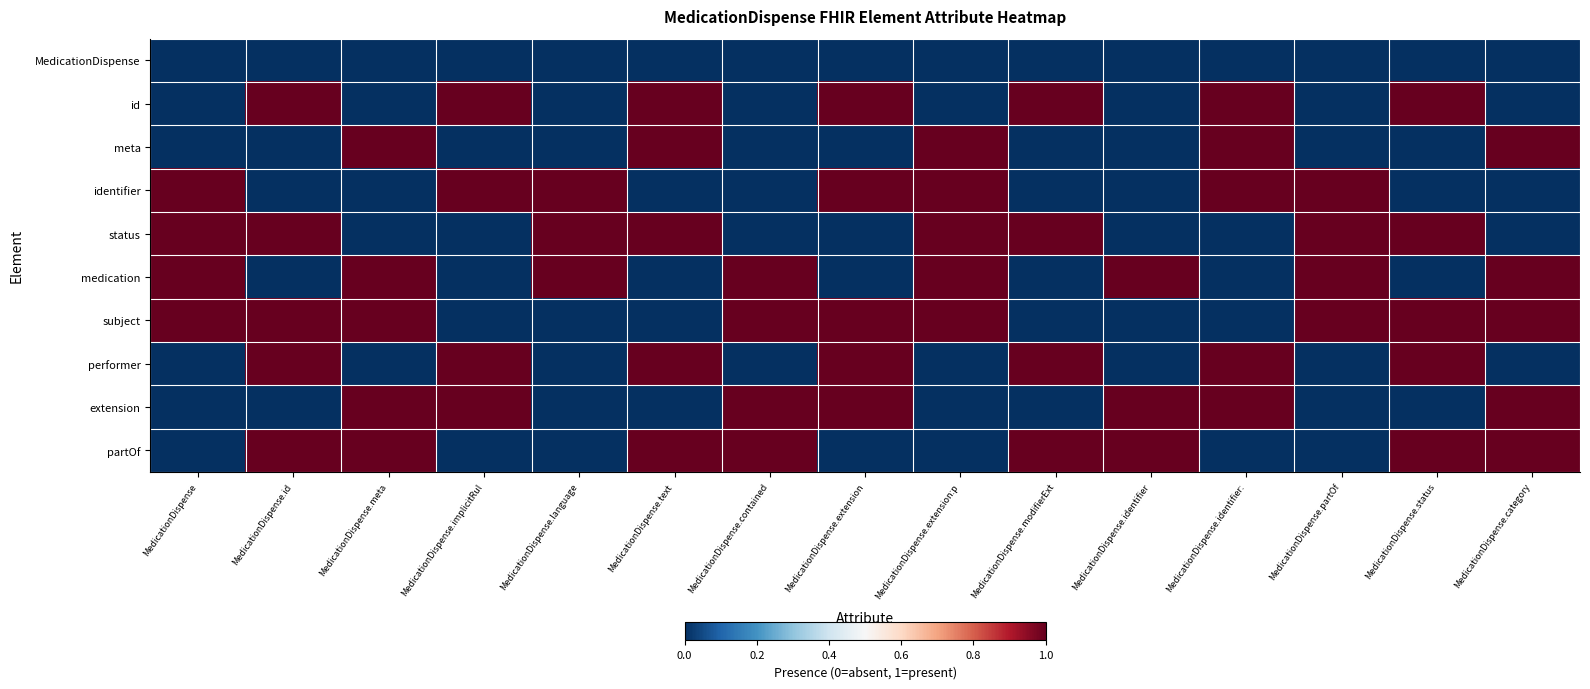

Reading left to right, what are all the values shown in this chart?

MedicationDispense: MedicationDispense=0	MedicationDispense.id=0	MedicationDispense.meta=0	MedicationDispense.implicitRul=0	MedicationDispense.language=0	MedicationDispense.text=0	MedicationDispense.contained=0	MedicationDispense.extension=0	MedicationDispense.extension:p=0	MedicationDispense.modifierExt=0	MedicationDispense.identifier=0	MedicationDispense.identifier:=0	MedicationDispense.partOf=0	MedicationDispense.status=0	MedicationDispense.category=0
id: MedicationDispense=0	MedicationDispense.id=1	MedicationDispense.meta=0	MedicationDispense.implicitRul=1	MedicationDispense.language=0	MedicationDispense.text=1	MedicationDispense.contained=0	MedicationDispense.extension=1	MedicationDispense.extension:p=0	MedicationDispense.modifierExt=1	MedicationDispense.identifier=0	MedicationDispense.identifier:=1	MedicationDispense.partOf=0	MedicationDispense.status=1	MedicationDispense.category=0
meta: MedicationDispense=0	MedicationDispense.id=0	MedicationDispense.meta=1	MedicationDispense.implicitRul=0	MedicationDispense.language=0	MedicationDispense.text=1	MedicationDispense.contained=0	MedicationDispense.extension=0	MedicationDispense.extension:p=1	MedicationDispense.modifierExt=0	MedicationDispense.identifier=0	MedicationDispense.identifier:=1	MedicationDispense.partOf=0	MedicationDispense.status=0	MedicationDispense.category=1
identifier: MedicationDispense=1	MedicationDispense.id=0	MedicationDispense.meta=0	MedicationDispense.implicitRul=1	MedicationDispense.language=1	MedicationDispense.text=0	MedicationDispense.contained=0	MedicationDispense.extension=1	MedicationDispense.extension:p=1	MedicationDispense.modifierExt=0	MedicationDispense.identifier=0	MedicationDispense.identifier:=1	MedicationDispense.partOf=1	MedicationDispense.status=0	MedicationDispense.category=0
status: MedicationDispense=1	MedicationDispense.id=1	MedicationDispense.meta=0	MedicationDispense.implicitRul=0	MedicationDispense.language=1	MedicationDispense.text=1	MedicationDispense.contained=0	MedicationDispense.extension=0	MedicationDispense.extension:p=1	MedicationDispense.modifierExt=1	MedicationDispense.identifier=0	MedicationDispense.identifier:=0	MedicationDispense.partOf=1	MedicationDispense.status=1	MedicationDispense.category=0
medication: MedicationDispense=1	MedicationDispense.id=0	MedicationDispense.meta=1	MedicationDispense.implicitRul=0	MedicationDispense.language=1	MedicationDispense.text=0	MedicationDispense.contained=1	MedicationDispense.extension=0	MedicationDispense.extension:p=1	MedicationDispense.modifierExt=0	MedicationDispense.identifier=1	MedicationDispense.identifier:=0	MedicationDispense.partOf=1	MedicationDispense.status=0	MedicationDispense.category=1
subject: MedicationDispense=1	MedicationDispense.id=1	MedicationDispense.meta=1	MedicationDispense.implicitRul=0	MedicationDispense.language=0	MedicationDispense.text=0	MedicationDispense.contained=1	MedicationDispense.extension=1	MedicationDispense.extension:p=1	MedicationDispense.modifierExt=0	MedicationDispense.identifier=0	MedicationDispense.identifier:=0	MedicationDispense.partOf=1	MedicationDispense.status=1	MedicationDispense.category=1
performer: MedicationDispense=0	MedicationDispense.id=1	MedicationDispense.meta=0	MedicationDispense.implicitRul=1	MedicationDispense.language=0	MedicationDispense.text=1	MedicationDispense.contained=0	MedicationDispense.extension=1	MedicationDispense.extension:p=0	MedicationDispense.modifierExt=1	MedicationDispense.identifier=0	MedicationDispense.identifier:=1	MedicationDispense.partOf=0	MedicationDispense.status=1	MedicationDispense.category=0
extension: MedicationDispense=0	MedicationDispense.id=0	MedicationDispense.meta=1	MedicationDispense.implicitRul=1	MedicationDispense.language=0	MedicationDispense.text=0	MedicationDispense.contained=1	MedicationDispense.extension=1	MedicationDispense.extension:p=0	MedicationDispense.modifierExt=0	MedicationDispense.identifier=1	MedicationDispense.identifier:=1	MedicationDispense.partOf=0	MedicationDispense.status=0	MedicationDispense.category=1
partOf: MedicationDispense=0	MedicationDispense.id=1	MedicationDispense.meta=1	MedicationDispense.implicitRul=0	MedicationDispense.language=0	MedicationDispense.text=1	MedicationDispense.contained=1	MedicationDispense.extension=0	MedicationDispense.extension:p=0	MedicationDispense.modifierExt=1	MedicationDispense.identifier=1	MedicationDispense.identifier:=0	MedicationDispense.partOf=0	MedicationDispense.status=1	MedicationDispense.category=1